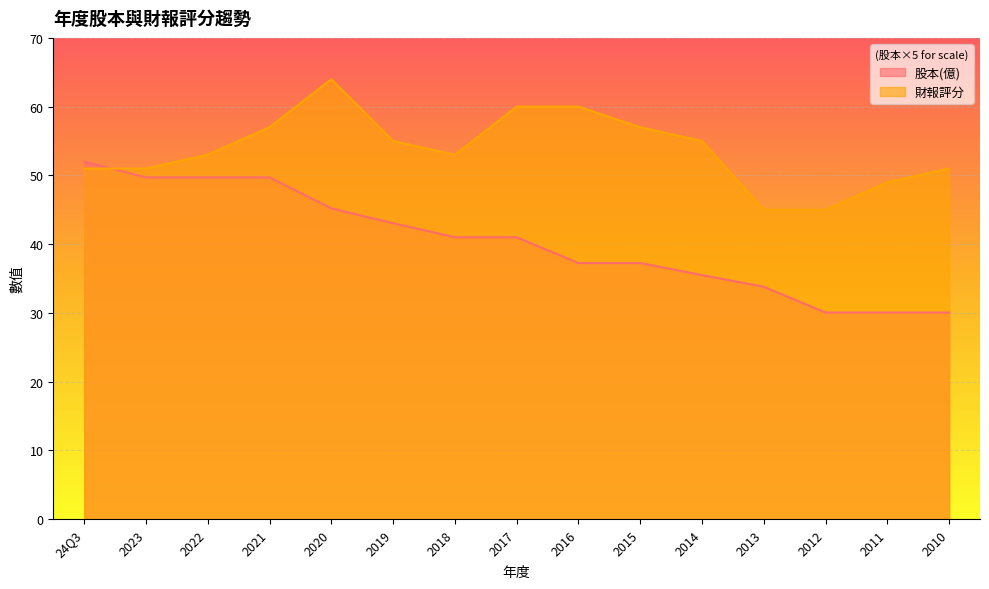

Which series changed the most between 2013 and 2012?

股本(億)